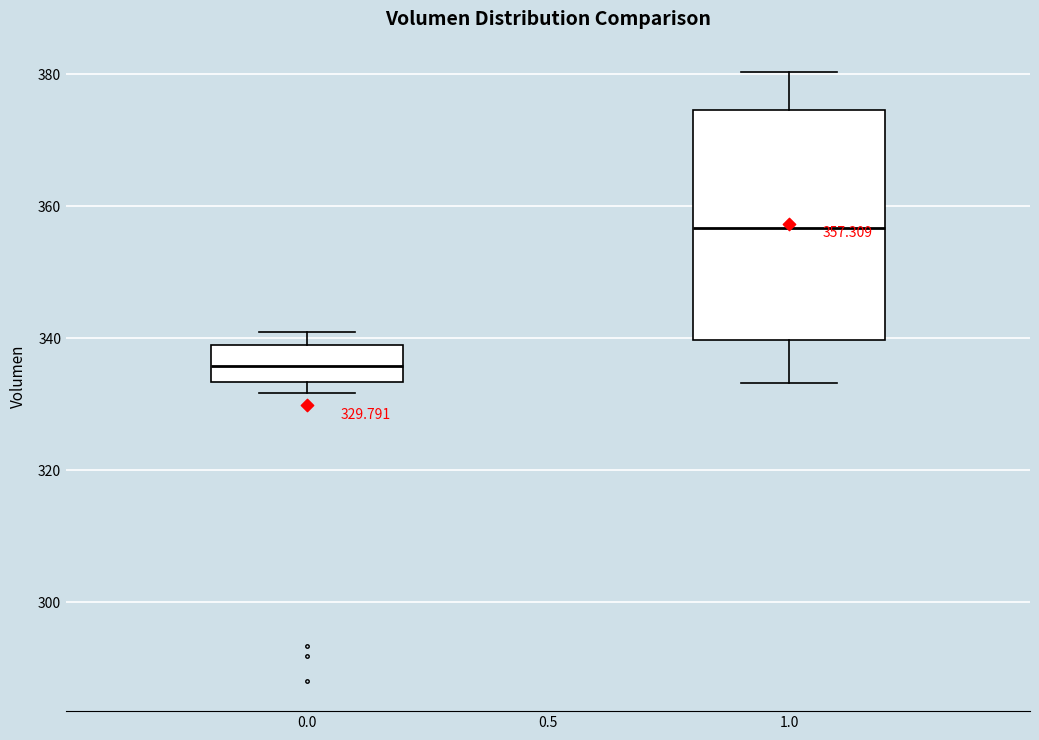

Which box is the tallest, from its lower edge to its upper edge?

1.0